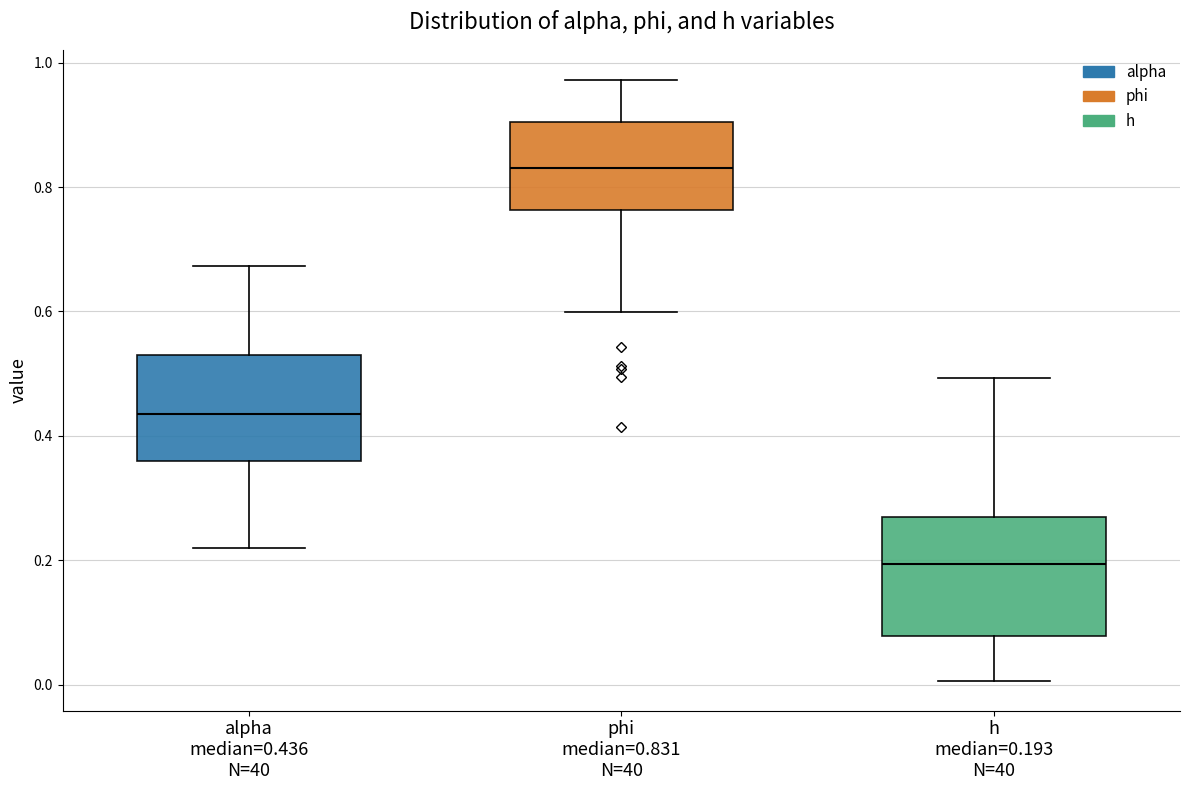

Which box has the lowest median line?

h median=0.193 N=40